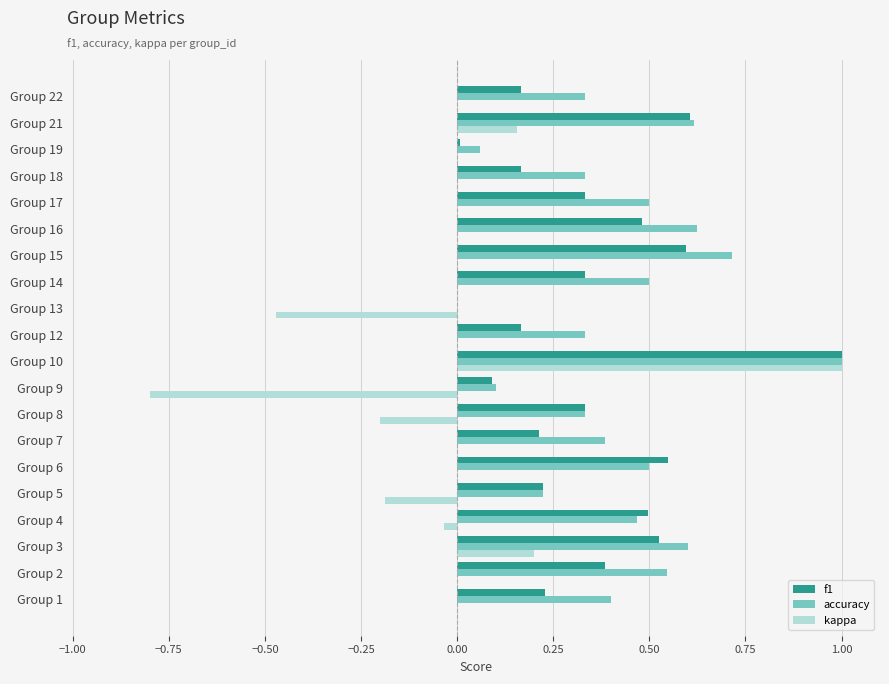

What is the maximum value for accuracy?

1.0